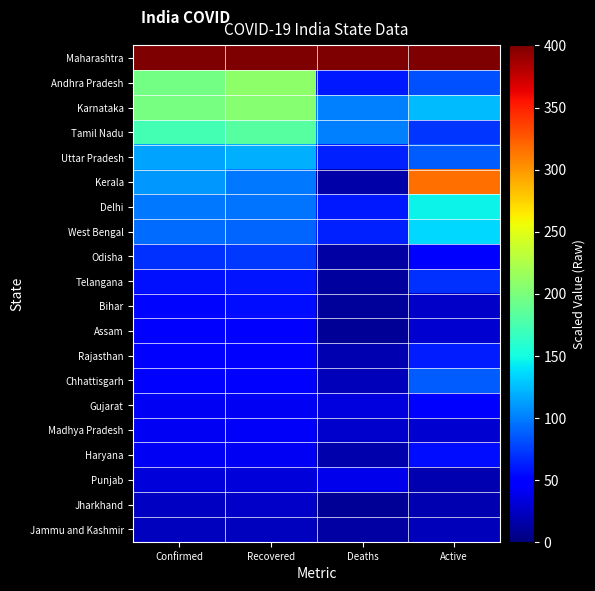

Which series changed the most between Deaths and Active?

Kerala